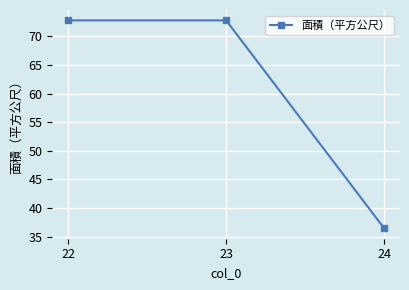

What is the maximum value shown in the chart?

72.8